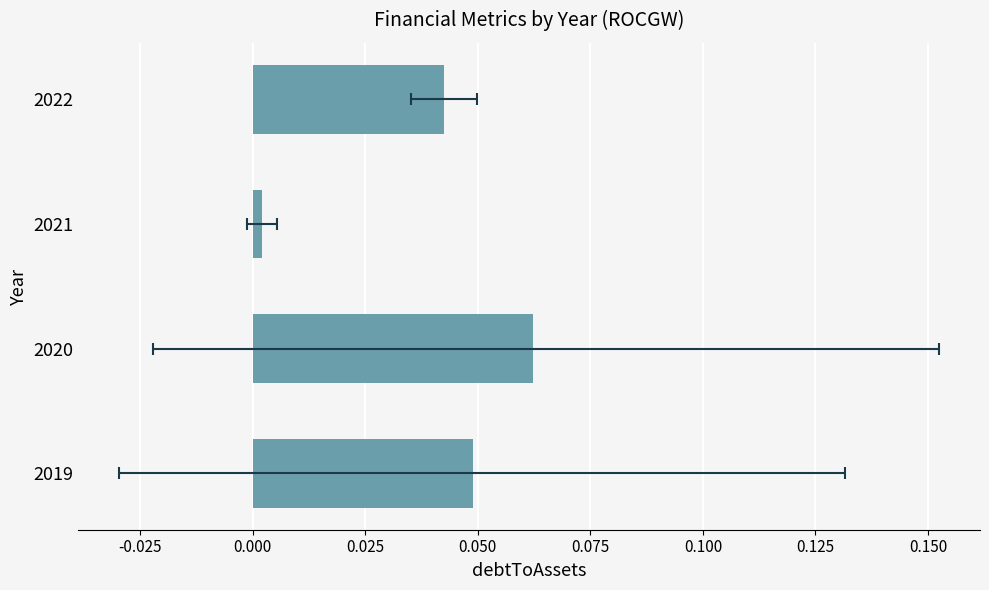

What is the sum of all values?

0.2